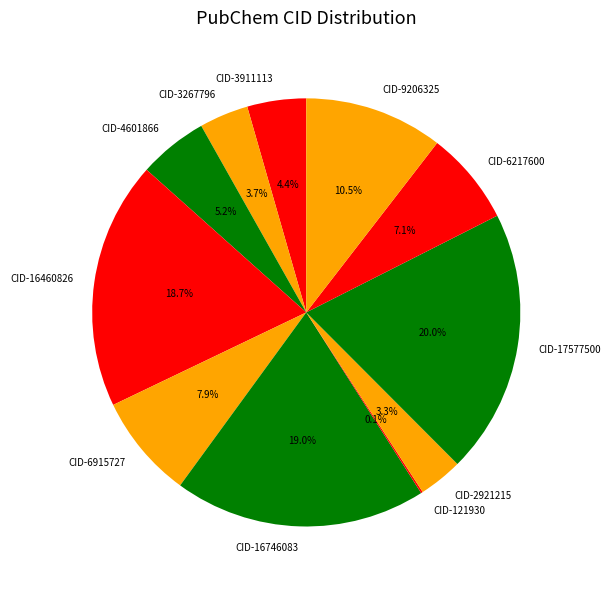

Which category has the biggest portion of the pie?

CID-17577500